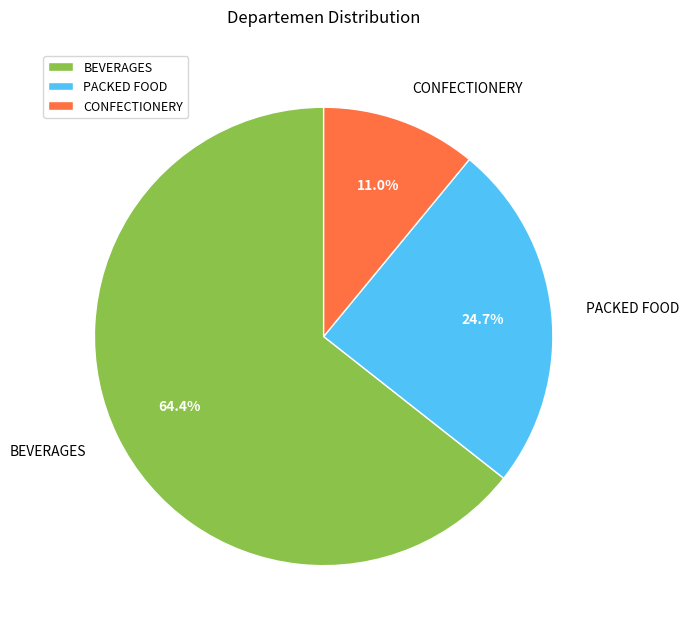

Is the sum of BEVERAGES and CONFECTIONERY greater than half?

Yes